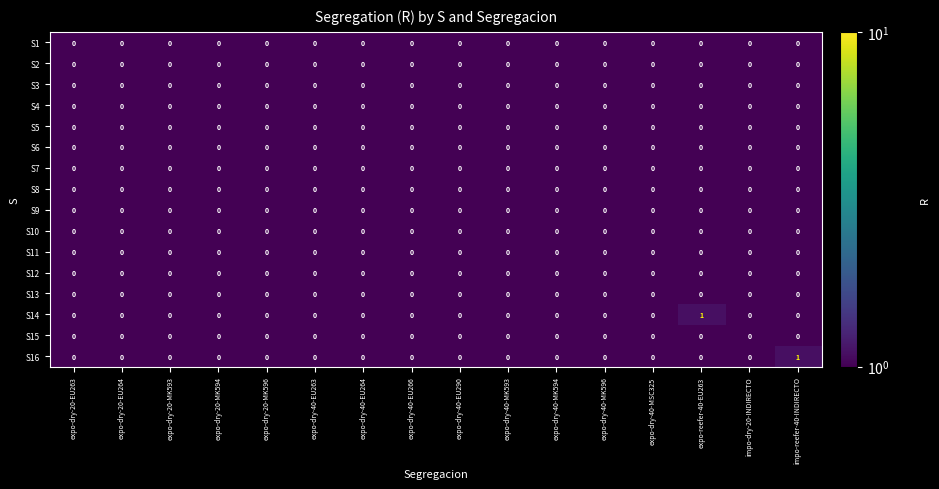

Is it true that S6 equals 0 at expo-reefer-40-EU263?

True